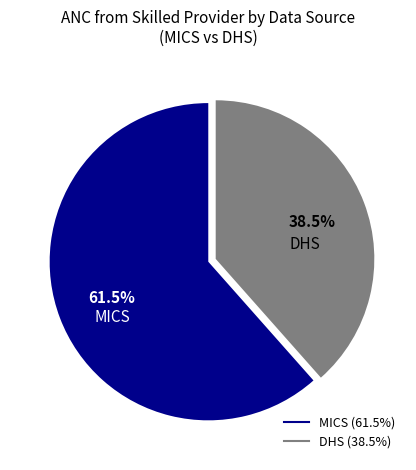

Does any single category account for the majority?

Yes